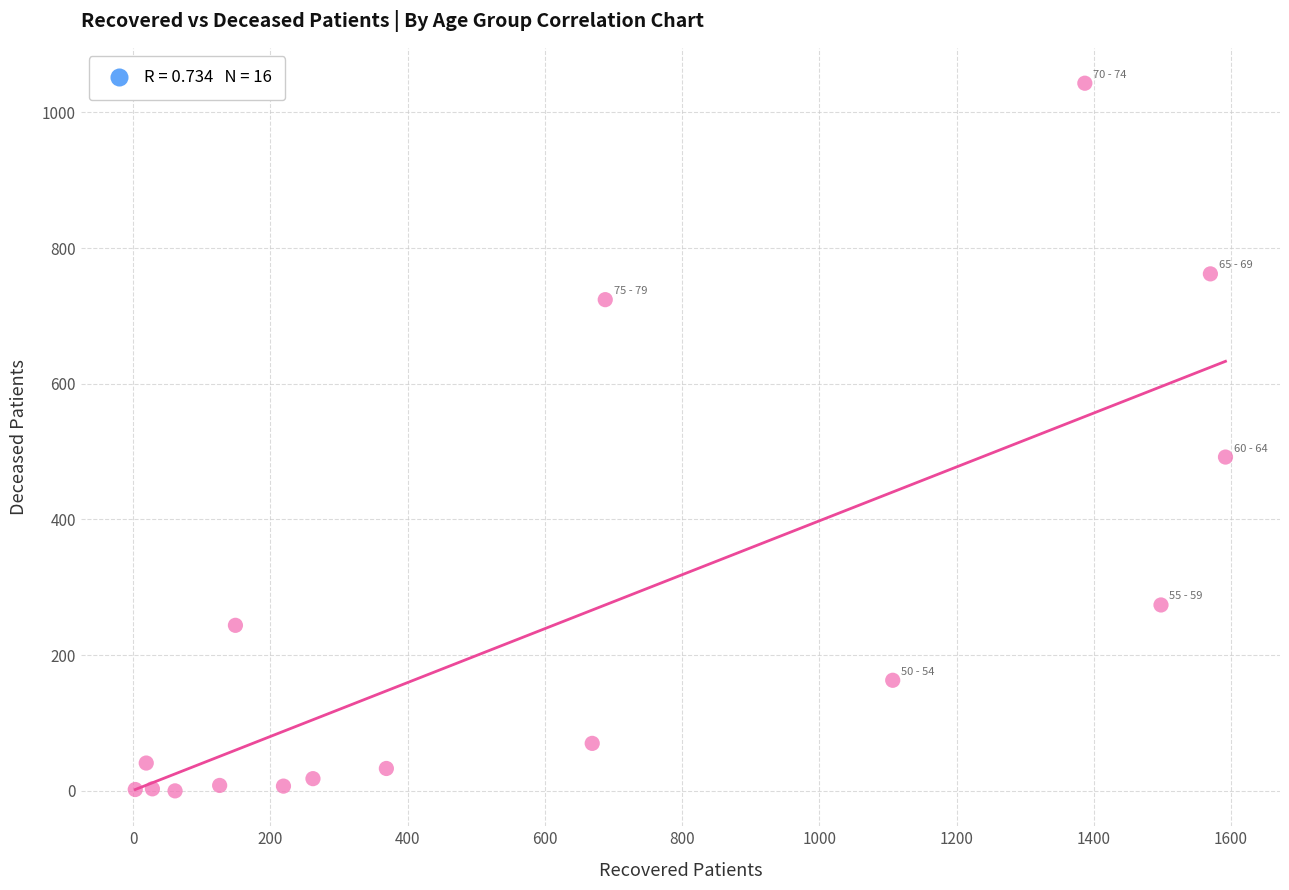

What is the range of X values (max minus min)?

1589